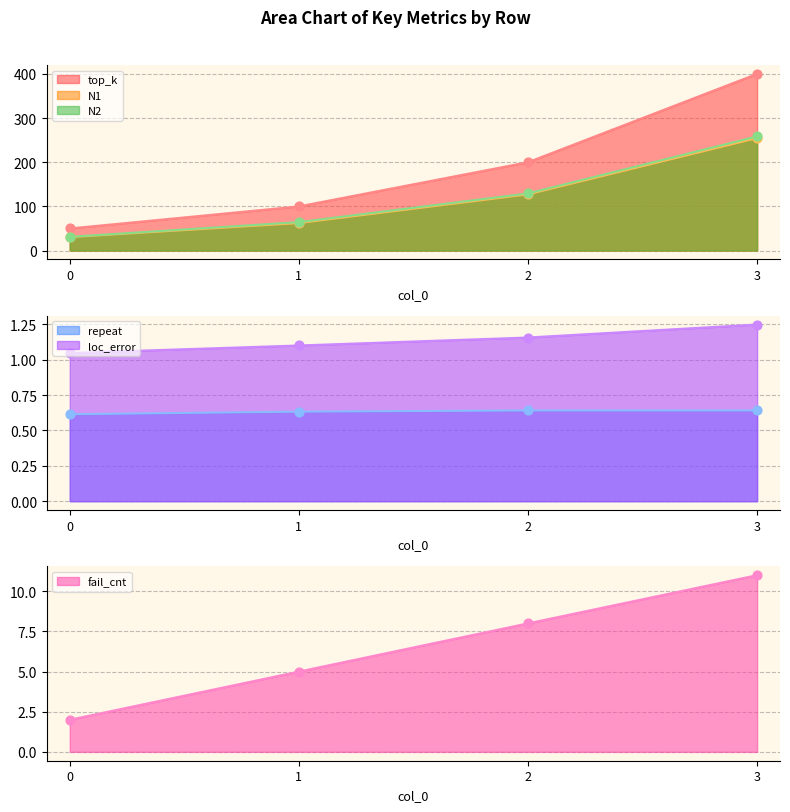

Which series contains the highest Y value?

top_k